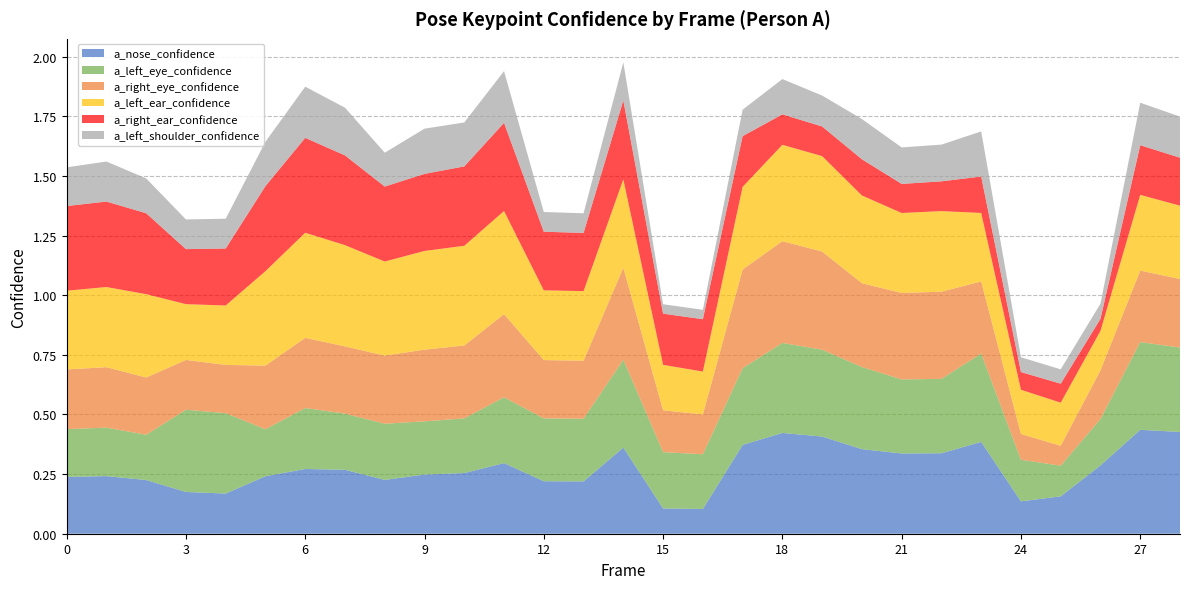

Reading left to right, transcribe all the data shown in this chart.

a_nose_confidence: 0.2	0.2	0.2	0.2	0.2	0.2	0.3	0.3	0.2	0.2	0.3	0.3	0.2	0.2	0.4	0.1	0.1	0.4	0.4	0.4	0.4	0.3	0.3	0.4	0.1	0.2	0.3	0.4	0.4
a_left_eye_confidence: 0.2	0.2	0.2	0.3	0.3	0.2	0.3	0.2	0.2	0.2	0.2	0.3	0.3	0.3	0.4	0.2	0.2	0.3	0.4	0.4	0.3	0.3	0.3	0.4	0.2	0.1	0.2	0.4	0.4
a_right_eye_confidence: 0.3	0.3	0.2	0.2	0.2	0.3	0.3	0.3	0.3	0.3	0.3	0.3	0.2	0.2	0.4	0.2	0.2	0.4	0.4	0.4	0.4	0.4	0.4	0.3	0.1	0.1	0.2	0.3	0.3
a_left_ear_confidence: 0.3	0.3	0.3	0.2	0.2	0.4	0.4	0.4	0.4	0.4	0.4	0.4	0.3	0.3	0.4	0.2	0.2	0.3	0.4	0.4	0.4	0.3	0.3	0.3	0.2	0.2	0.2	0.3	0.3
a_right_ear_confidence: 0.4	0.4	0.3	0.2	0.2	0.4	0.4	0.4	0.3	0.3	0.3	0.4	0.2	0.2	0.3	0.2	0.2	0.2	0.1	0.1	0.2	0.1	0.1	0.2	0.1	0.1	0.1	0.2	0.2
a_left_shoulder_confidence: 0.2	0.2	0.1	0.1	0.1	0.2	0.2	0.2	0.1	0.2	0.2	0.2	0.1	0.1	0.2	0.0	0.0	0.1	0.1	0.1	0.2	0.2	0.2	0.2	0.1	0.1	0.1	0.2	0.2